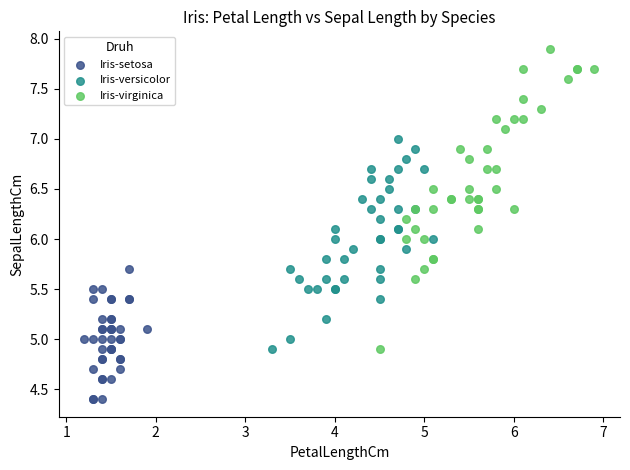

Which series reaches the maximum Y coordinate?

Iris-virginica